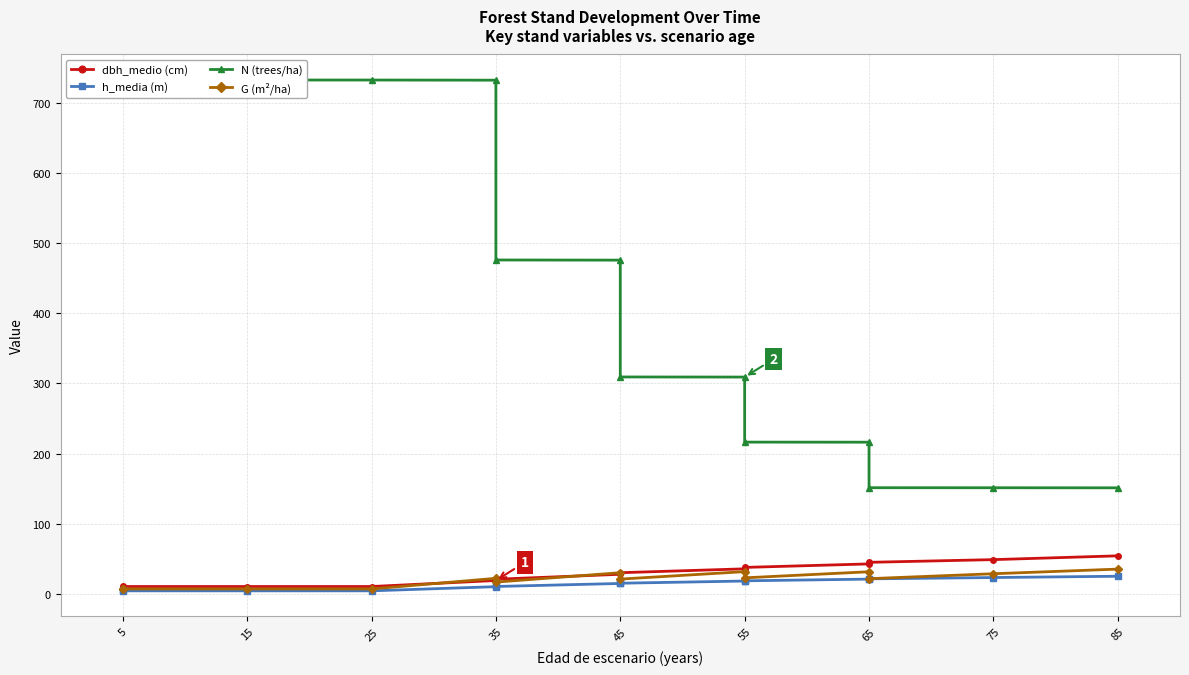

How many lines are shown in the chart?

4